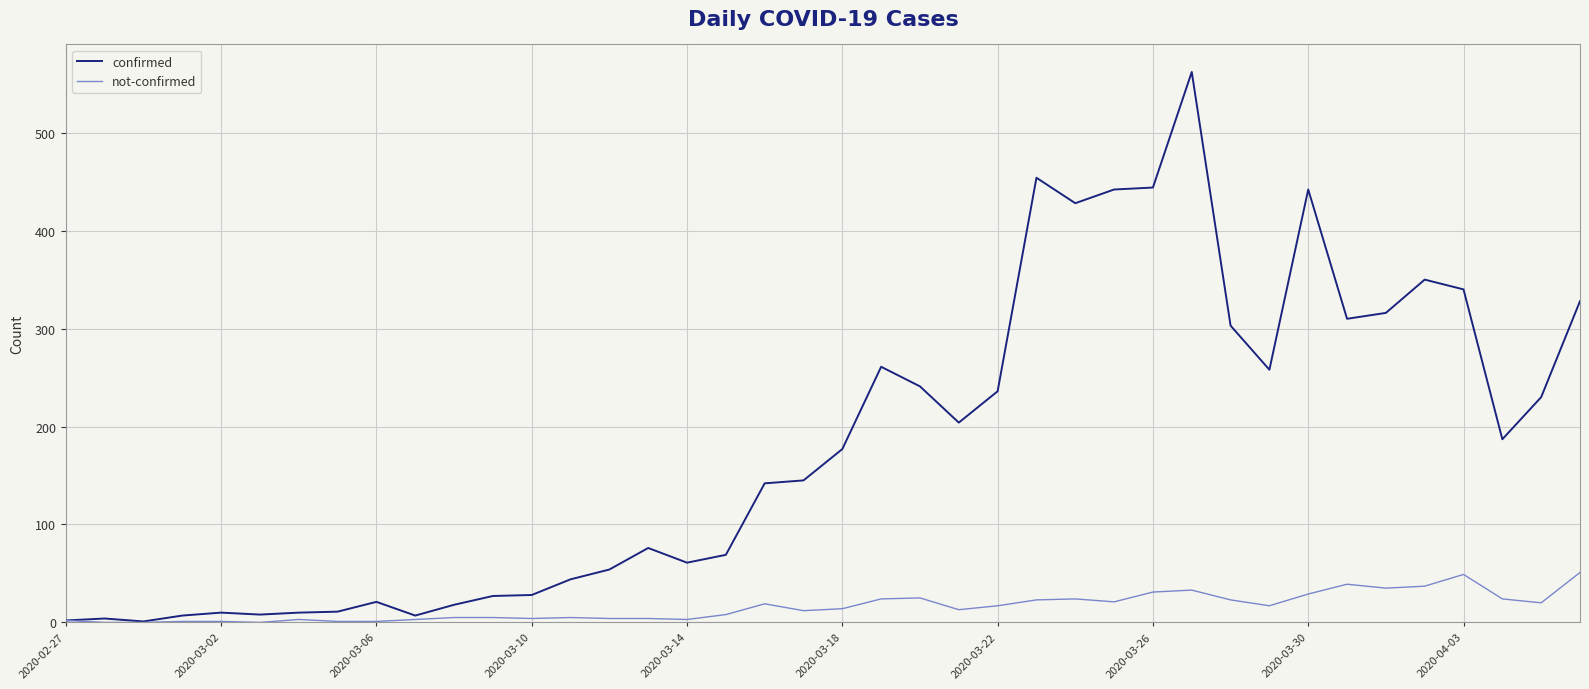

How many lines are shown in the chart?

2